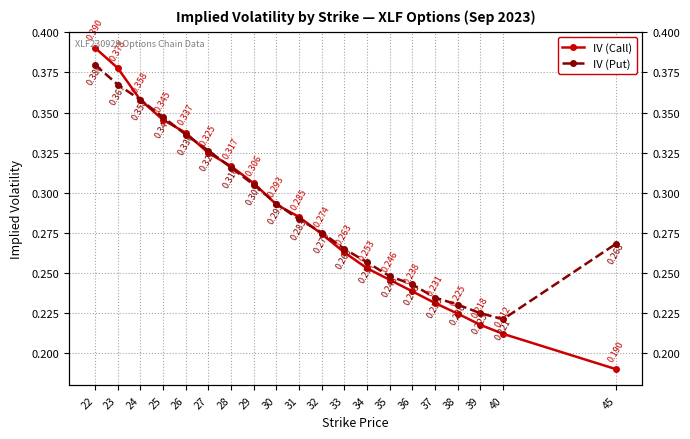

How many lines are shown in the chart?

2